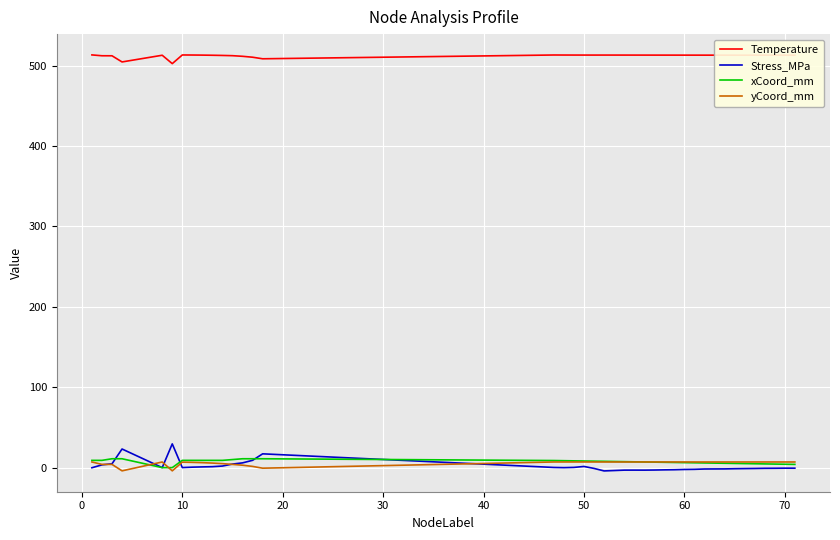

True or false: Temperature and xCoord_mm cross at least once.

False